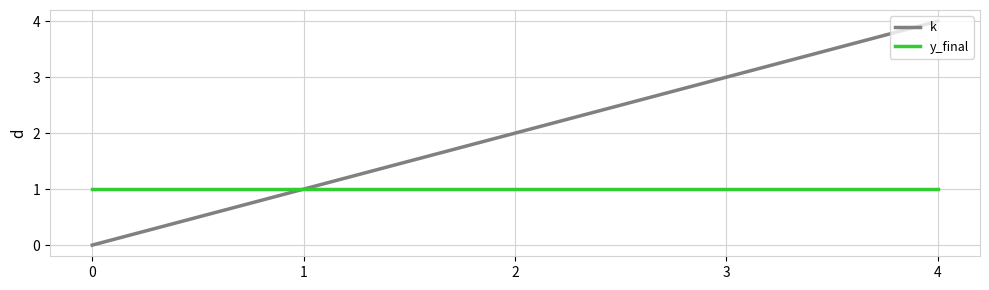

How many series are shown in this chart?

2